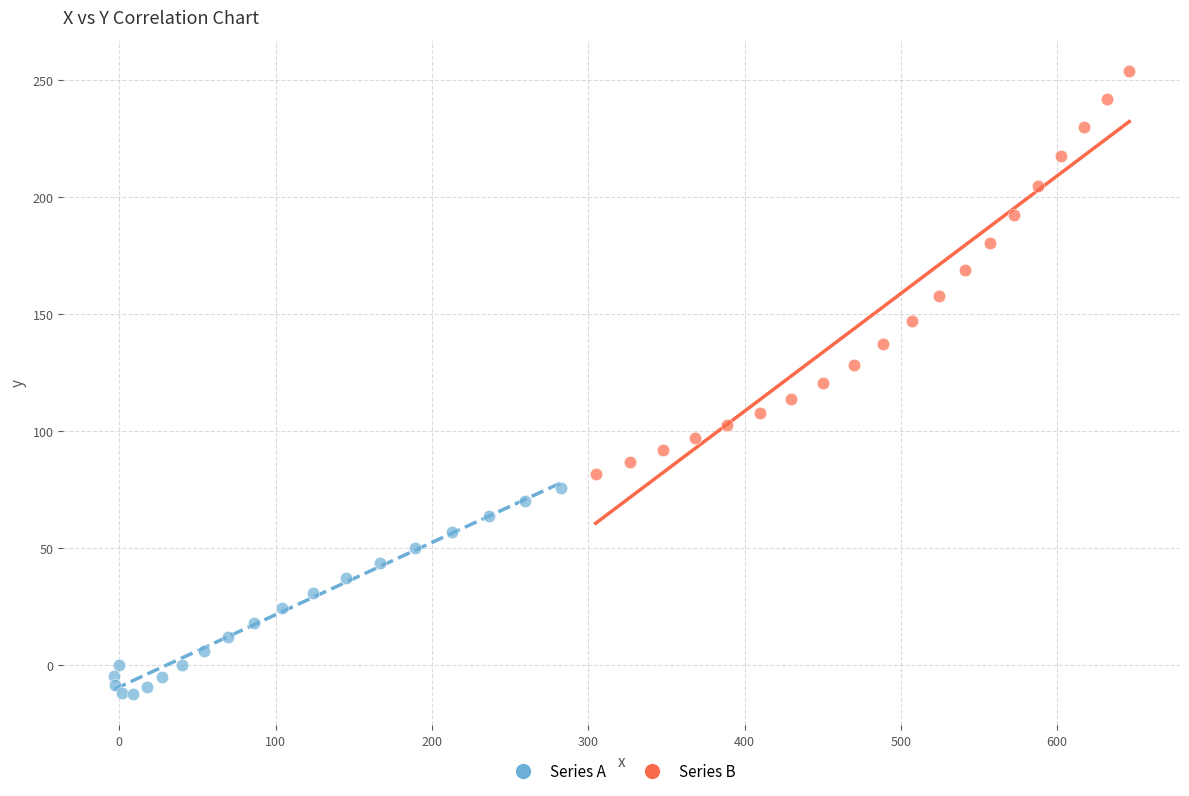

What are all the series names shown in the legend?

Series A, Series B